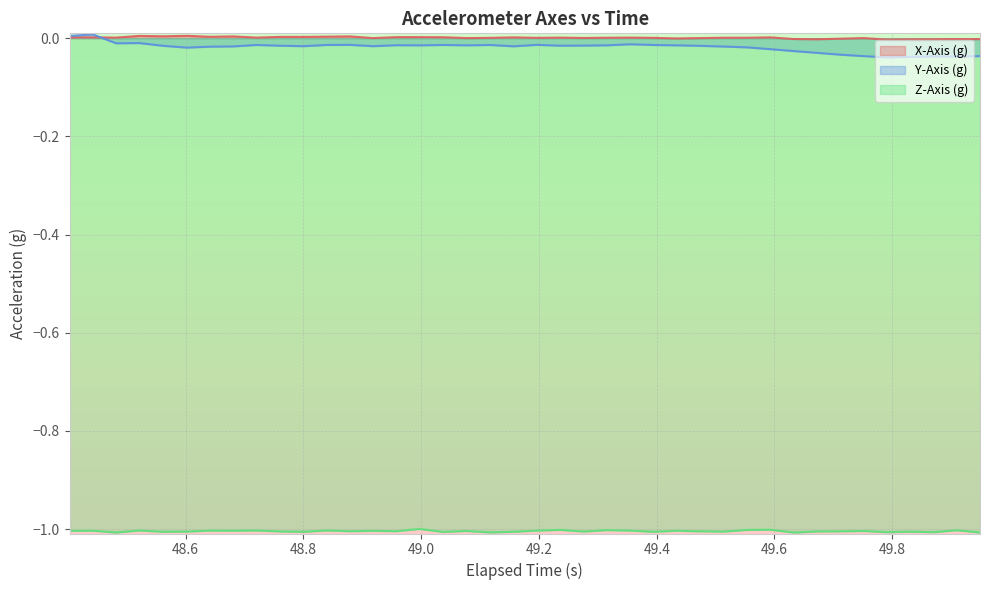

True or false: Y-Axis (g) has more than 1 points higher than both neighbors.

True